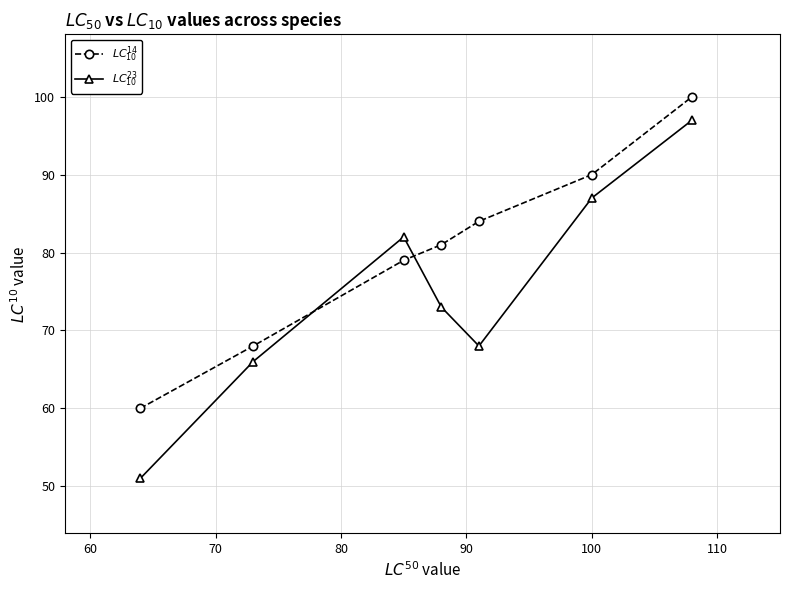

What is the minimum value shown in the chart?

51